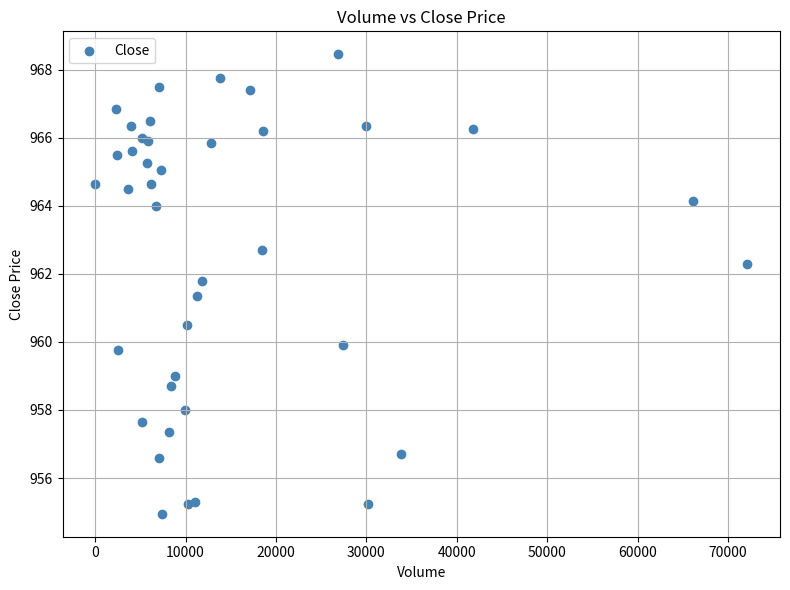

What Y value in the scatter plot is closest to 961?

961.3